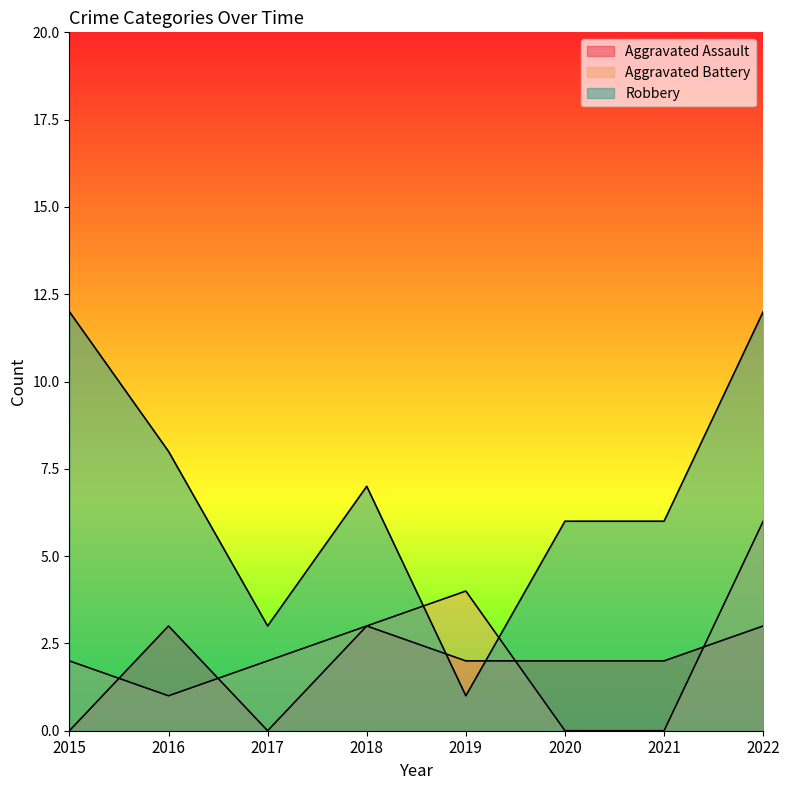

What is the value of the Aggravated Battery point at the 4th from the left?

3